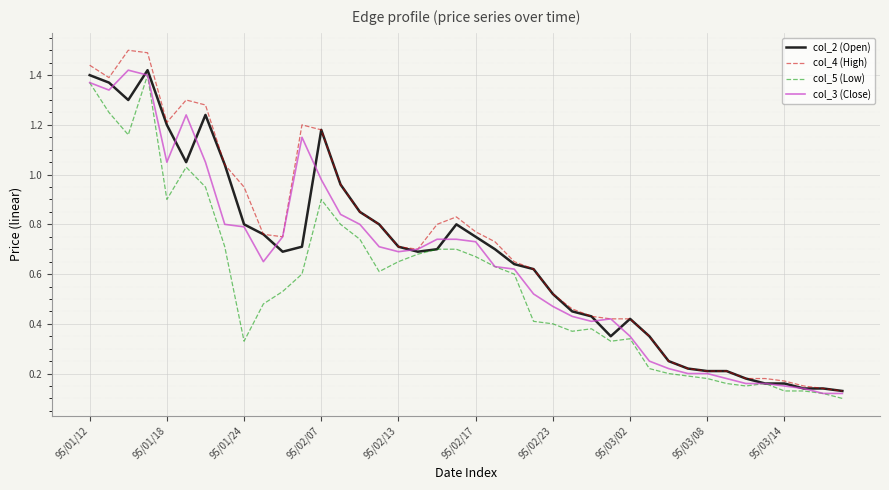

Rank the series by their average value, from highest to lowest.

col_4 (High), col_2 (Open), col_3 (Close), col_5 (Low)